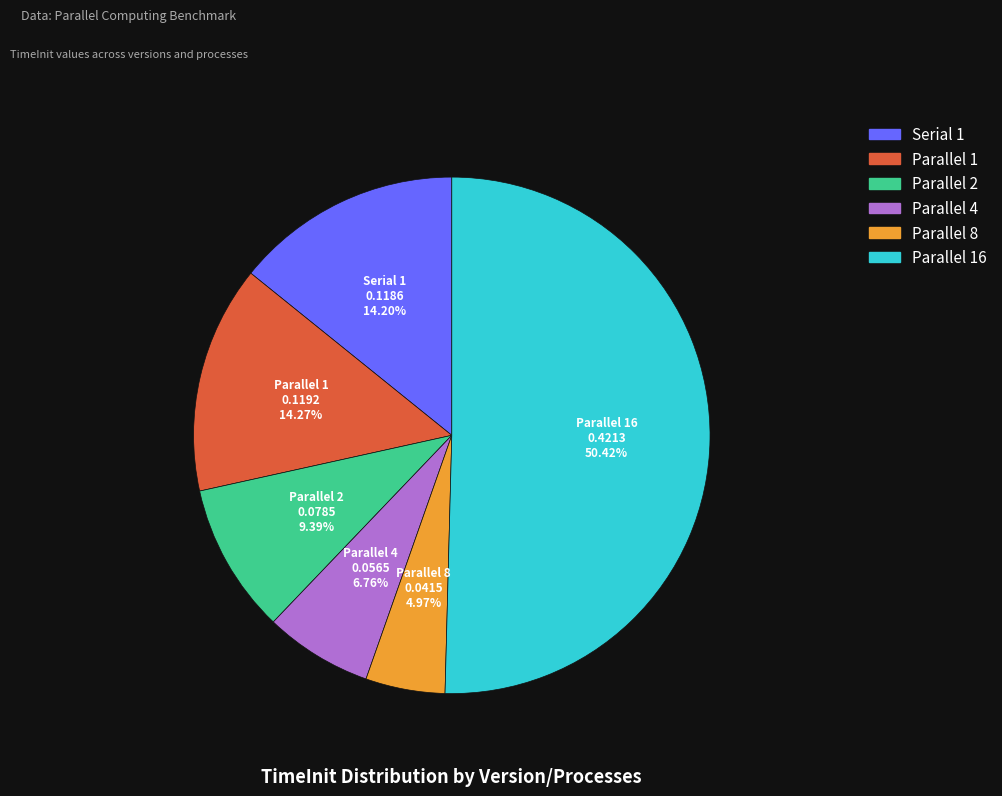

How many segments does this pie chart have?

6